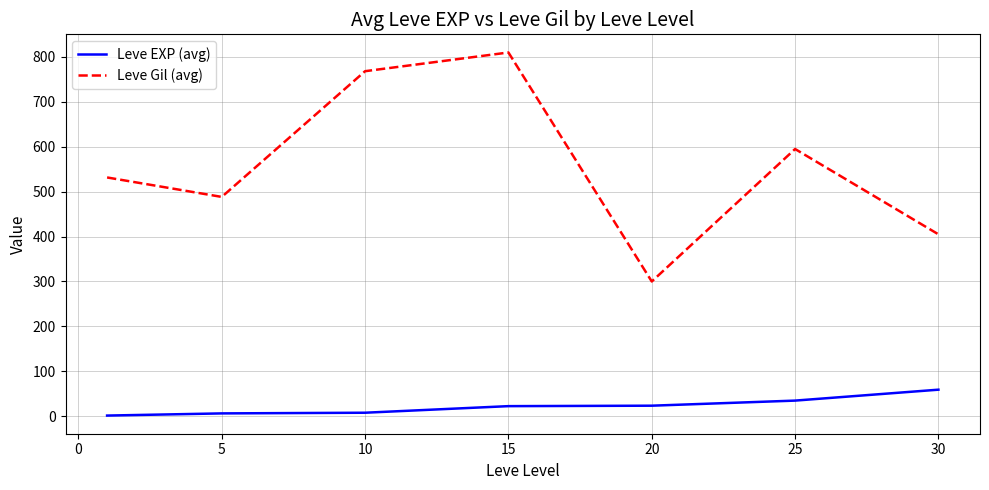

Which series has the largest total across all categories?

Leve Gil (avg)